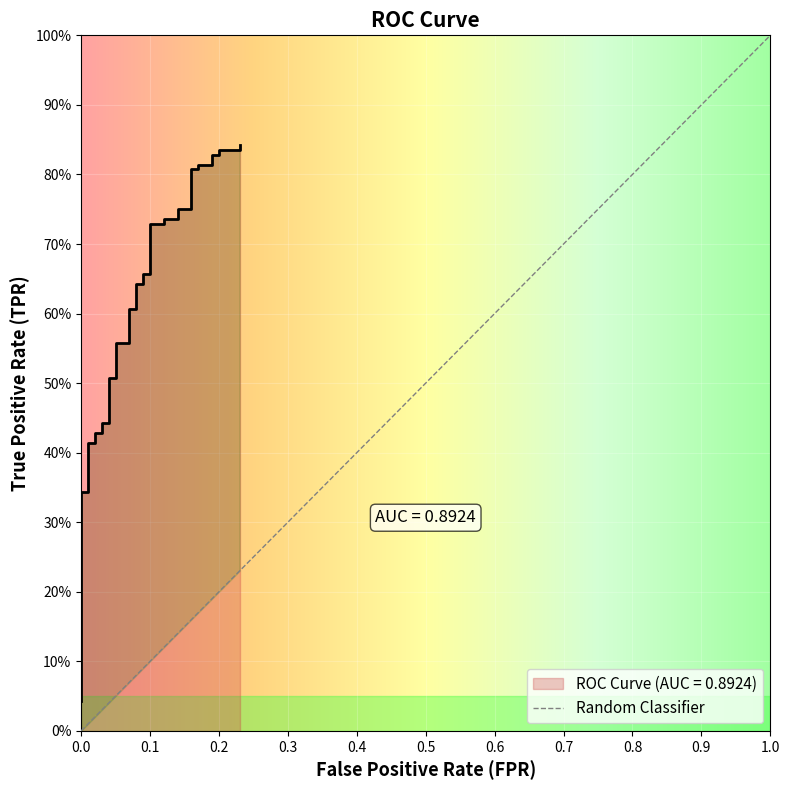

What is the difference between the maximum and minimum values?

0.8